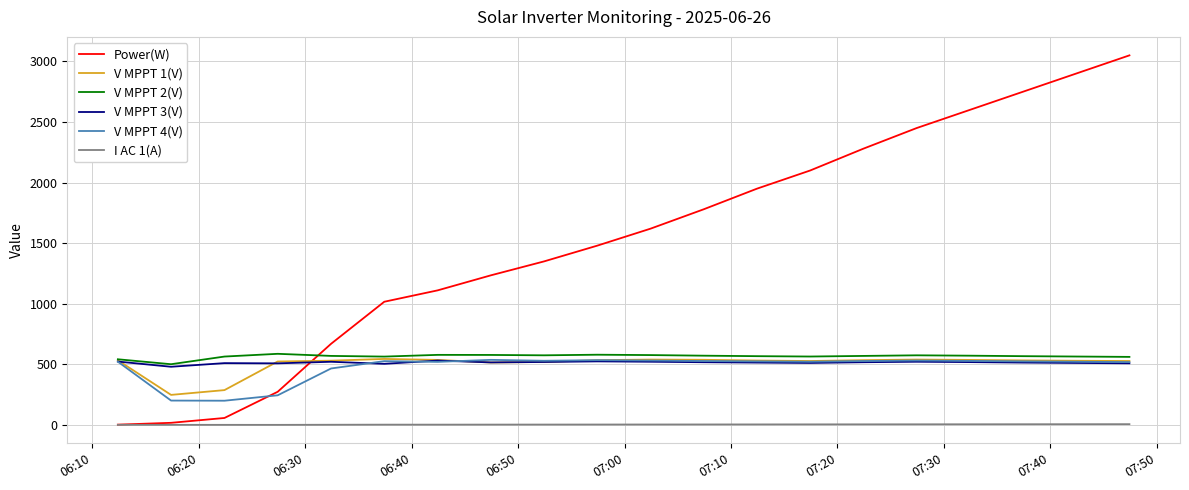

Which series has the largest range (max minus min)?

Power(W)